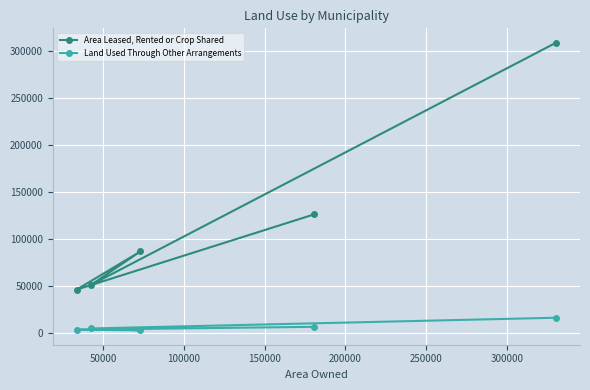

Rank the series by their average value, from highest to lowest.

Area Leased, Rented or Crop Shared, Land Used Through Other Arrangements